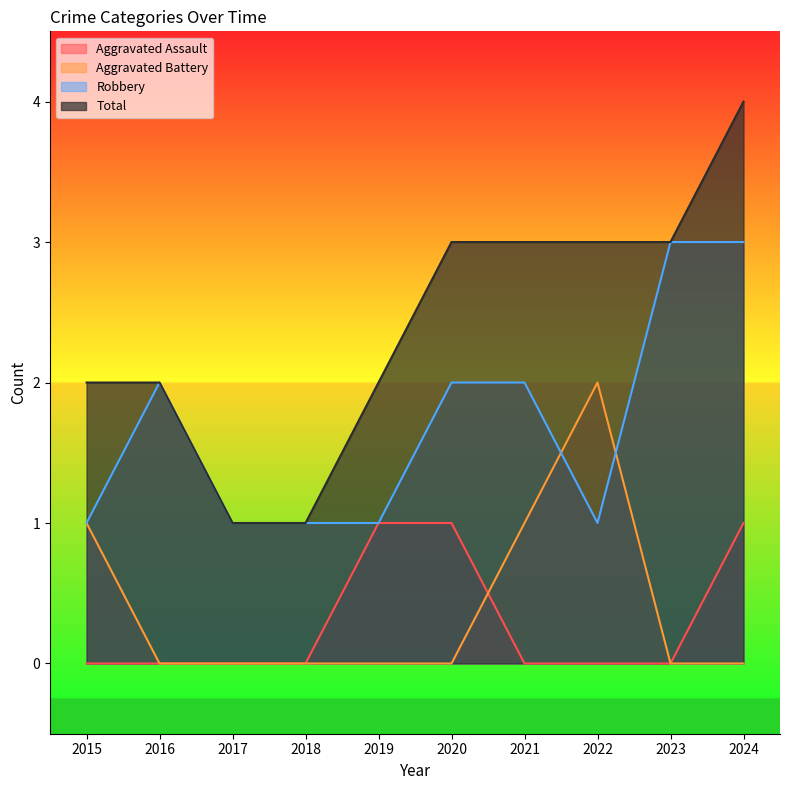

List the labels in order of Aggravated Battery value, smallest first.

2016, 2017, 2018, 2019, 2020, 2023, 2024, 2015, 2021, 2022